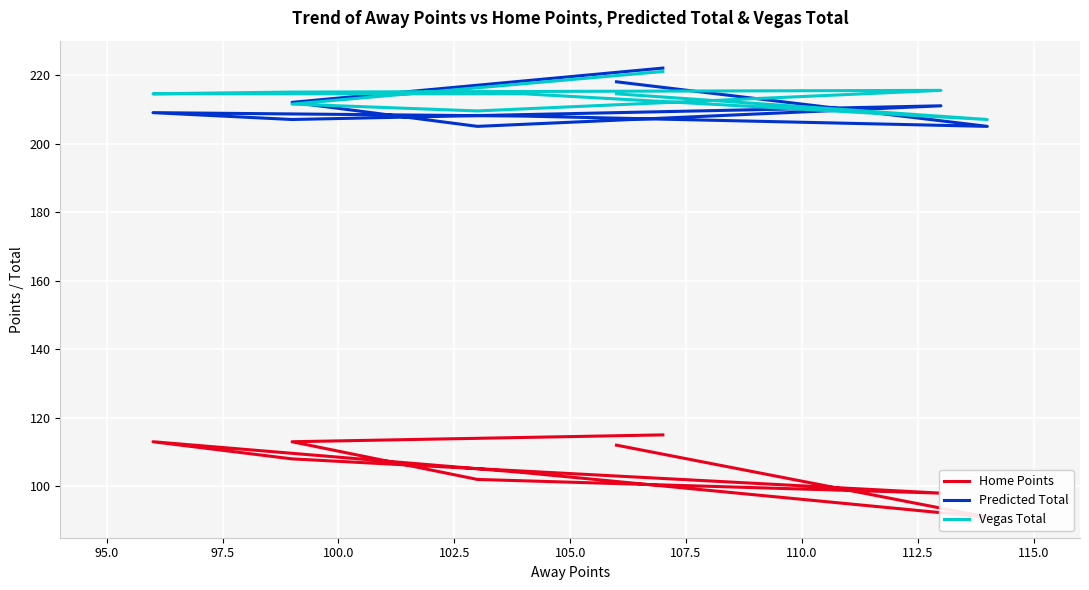

At how many categories does at least one series exceed 128?

9